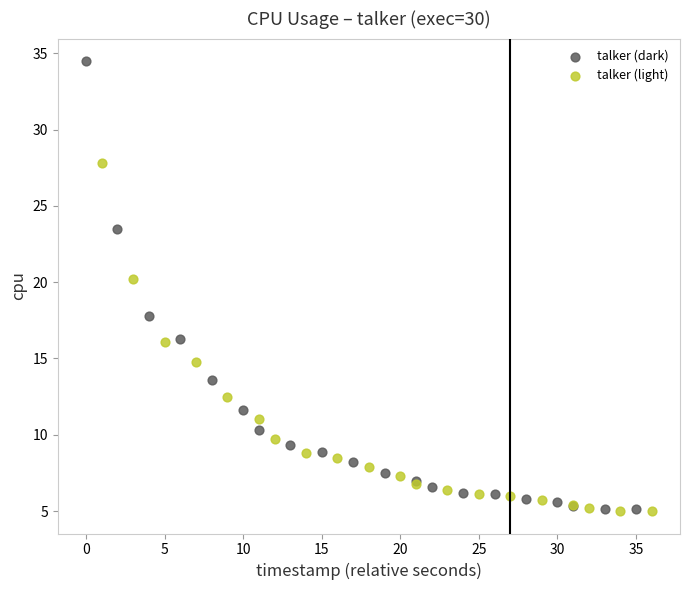

Which series contains the highest Y value?

talker (dark)